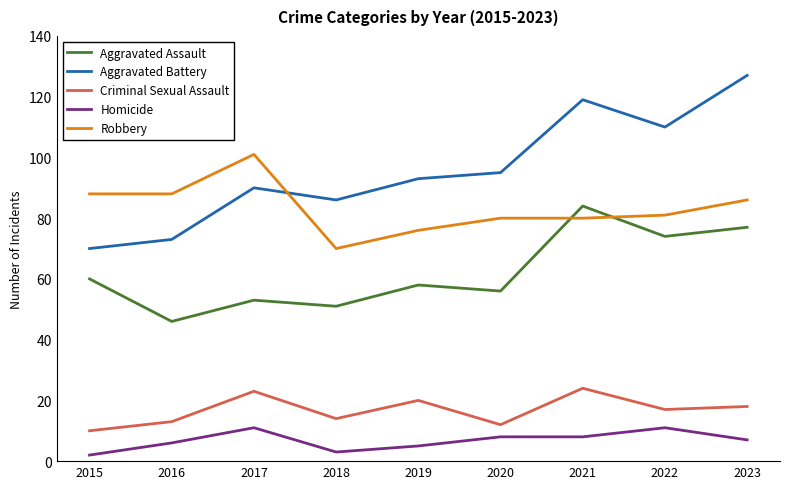

Reading left to right, transcribe all the data shown in this chart.

Aggravated Assault: 2015=60	2016=46	2017=53	2018=51	2019=58	2020=56	2021=84	2022=74	2023=77
Aggravated Battery: 2015=70	2016=73	2017=90	2018=86	2019=93	2020=95	2021=119	2022=110	2023=127
Criminal Sexual Assault: 2015=10	2016=13	2017=23	2018=14	2019=20	2020=12	2021=24	2022=17	2023=18
Homicide: 2015=2	2016=6	2017=11	2018=3	2019=5	2020=8	2021=8	2022=11	2023=7
Robbery: 2015=88	2016=88	2017=101	2018=70	2019=76	2020=80	2021=80	2022=81	2023=86